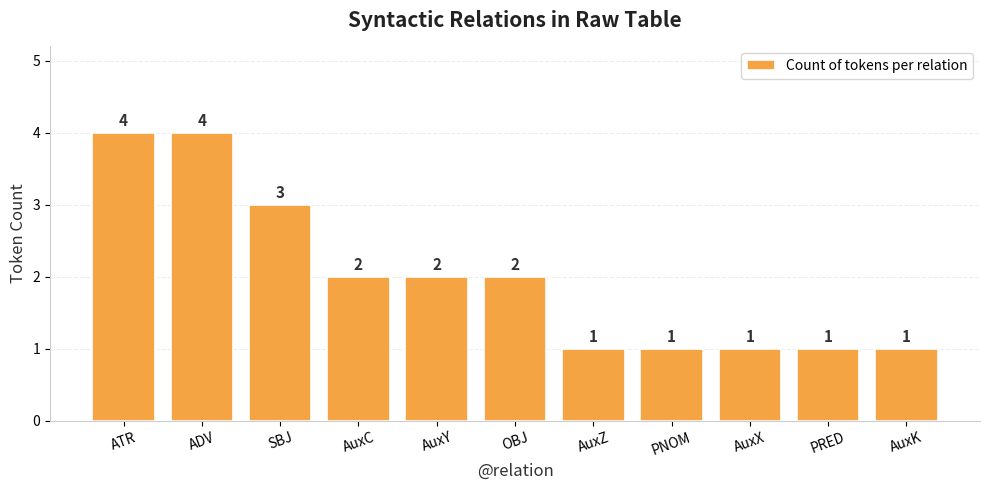

Reading right to left, what are all the values shown in this chart?

1	1	1	1	1	2	2	2	3	4	4